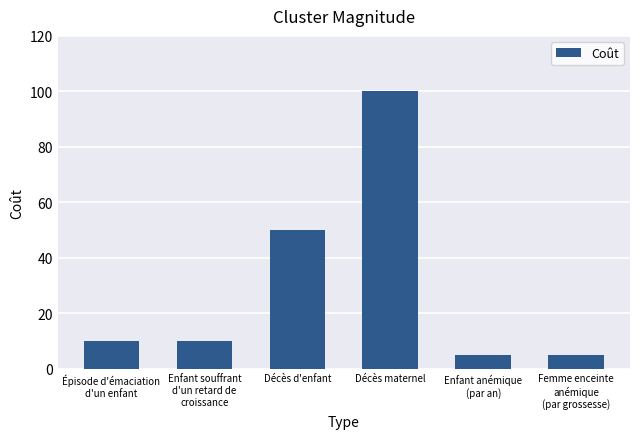

Where is the data nearest to the value 52?

Décès d'enfant